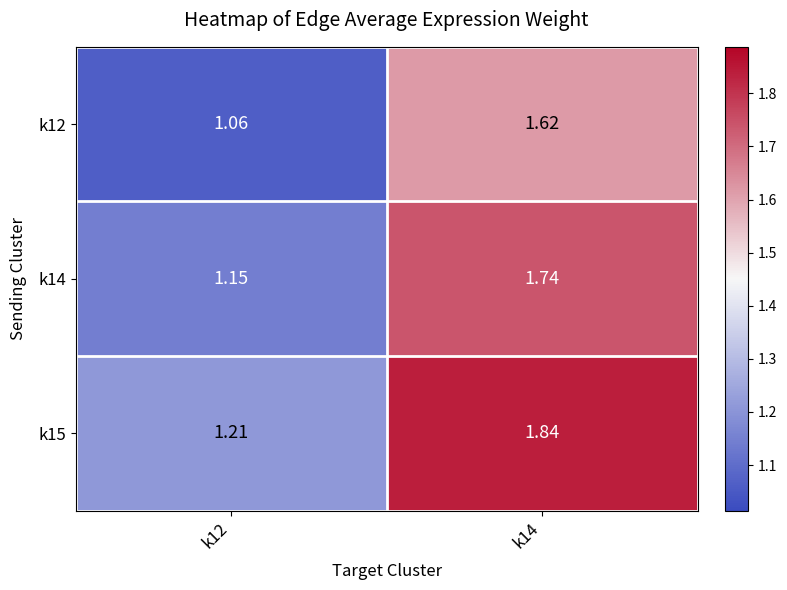

How many distinct data groups are displayed?

3